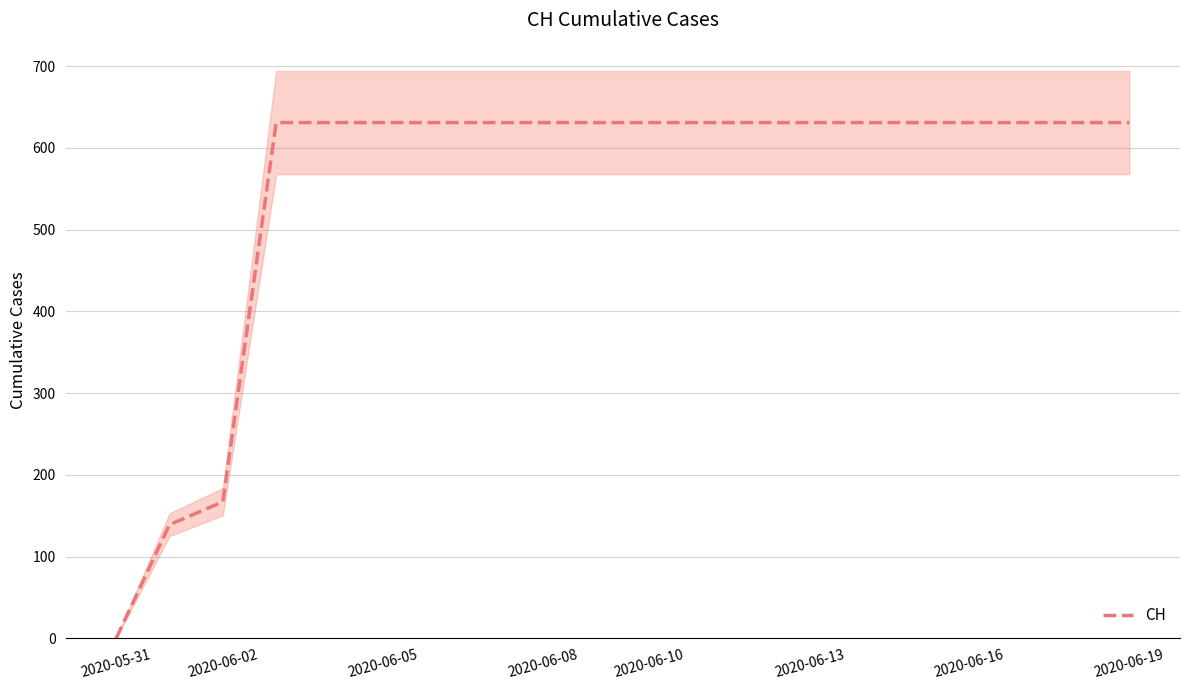

Reading right to left, what are all the values shown in this chart?

631	631	631	631	631	631	631	631	631	631	631	631	631	631	631	631	631	167	139	0